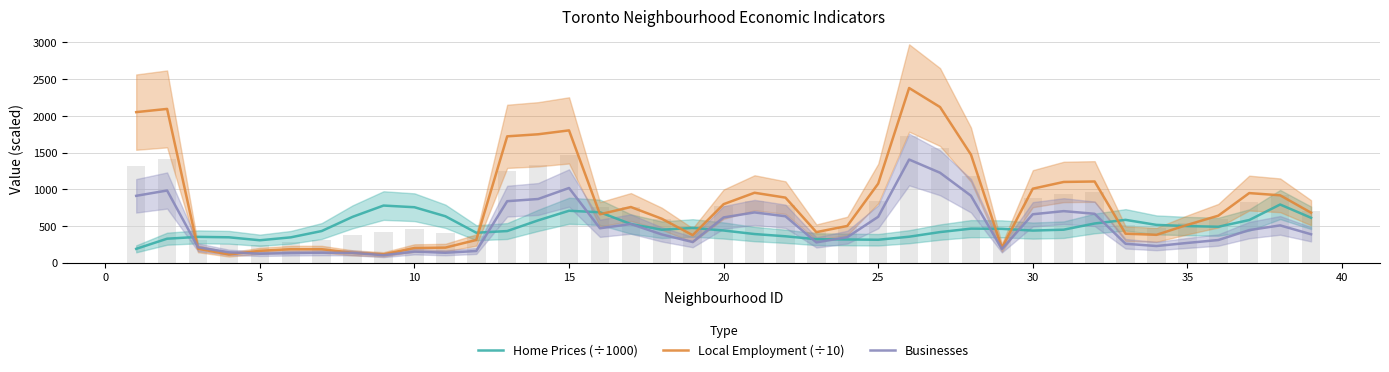

Which series has the largest range (max minus min)?

Local Employment (÷10)